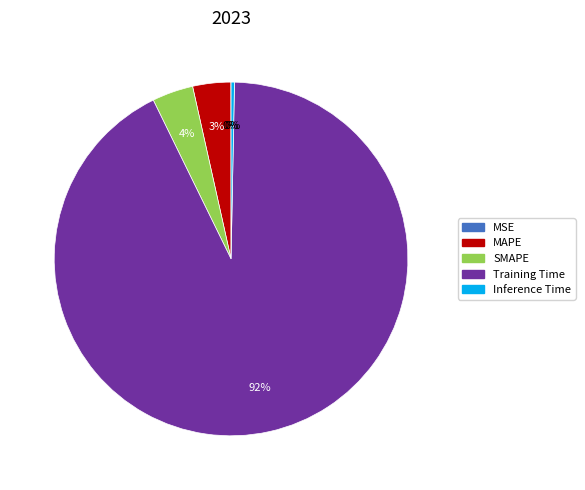

To the nearest percent, what is the average slice percentage?

20%